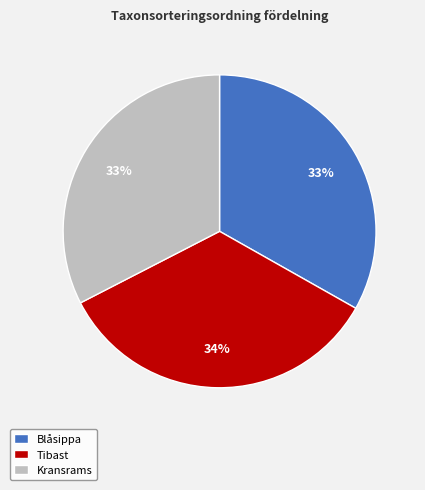

Is it true that Kransrams is 33% of the pie?

True